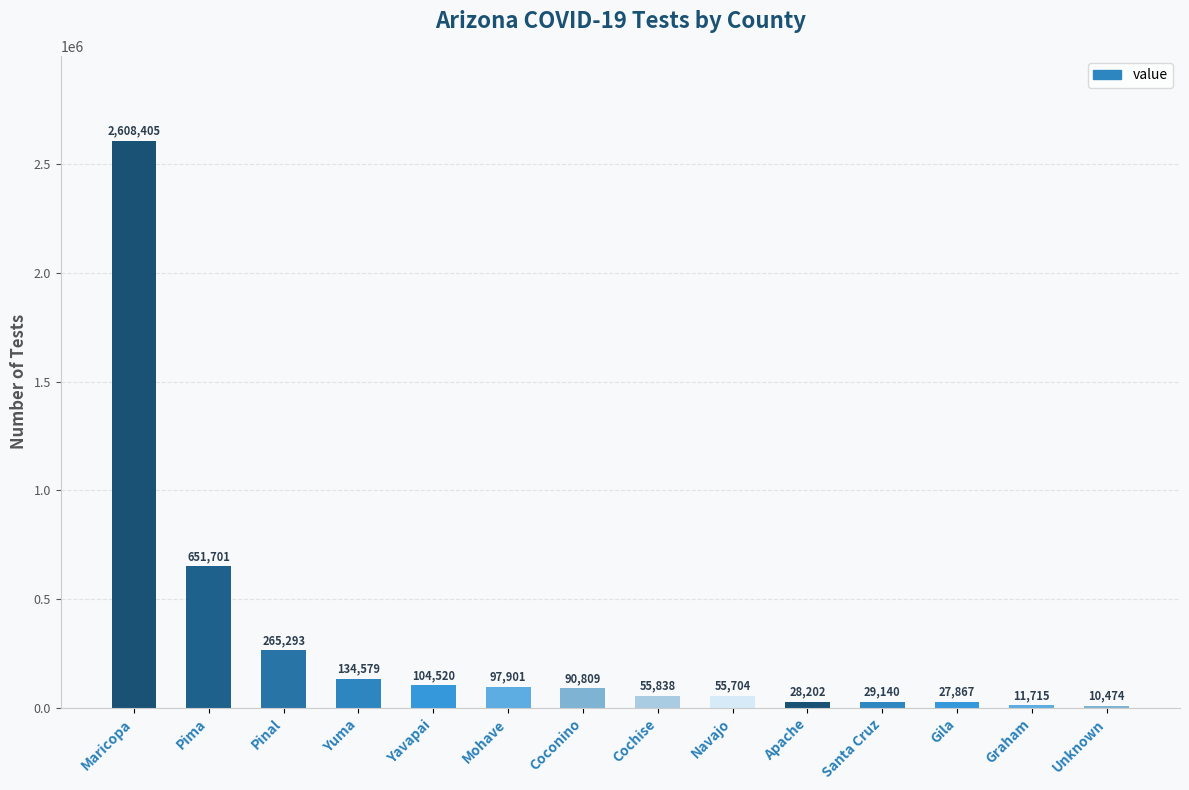

True or false: the data shows 4581951 at Maricopa.

False